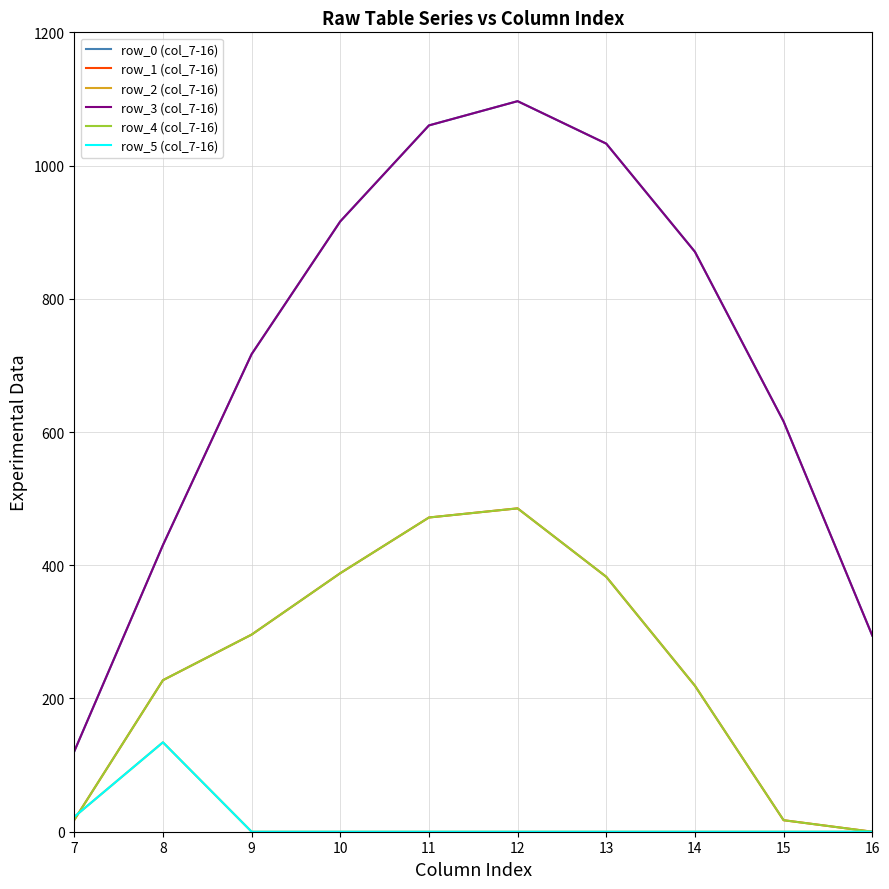

Does the chart display data point markers on the line(s)?

No